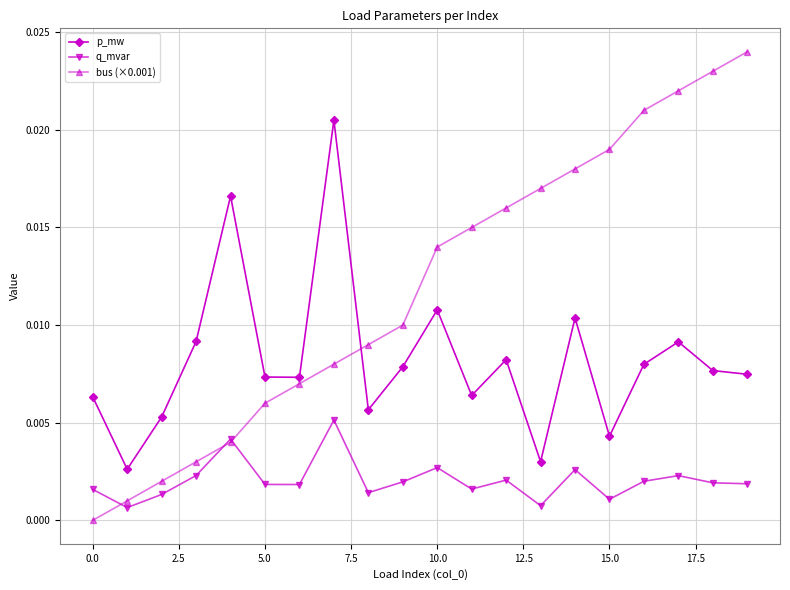

Which series has the largest total across all categories?

bus (×0.001)